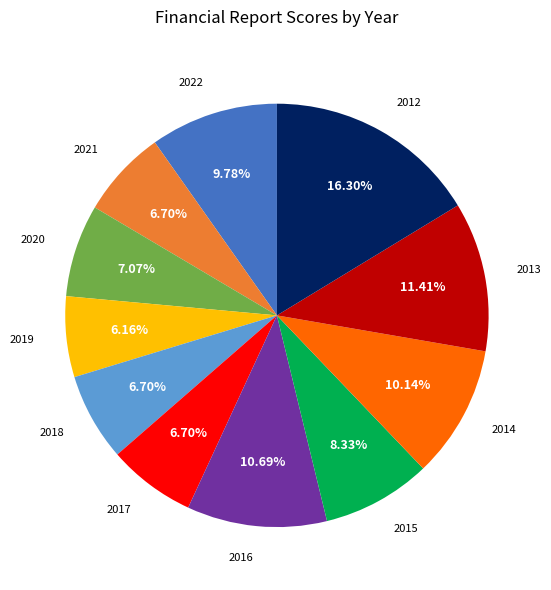

What portion of the pie excludes 2012?

83.7%